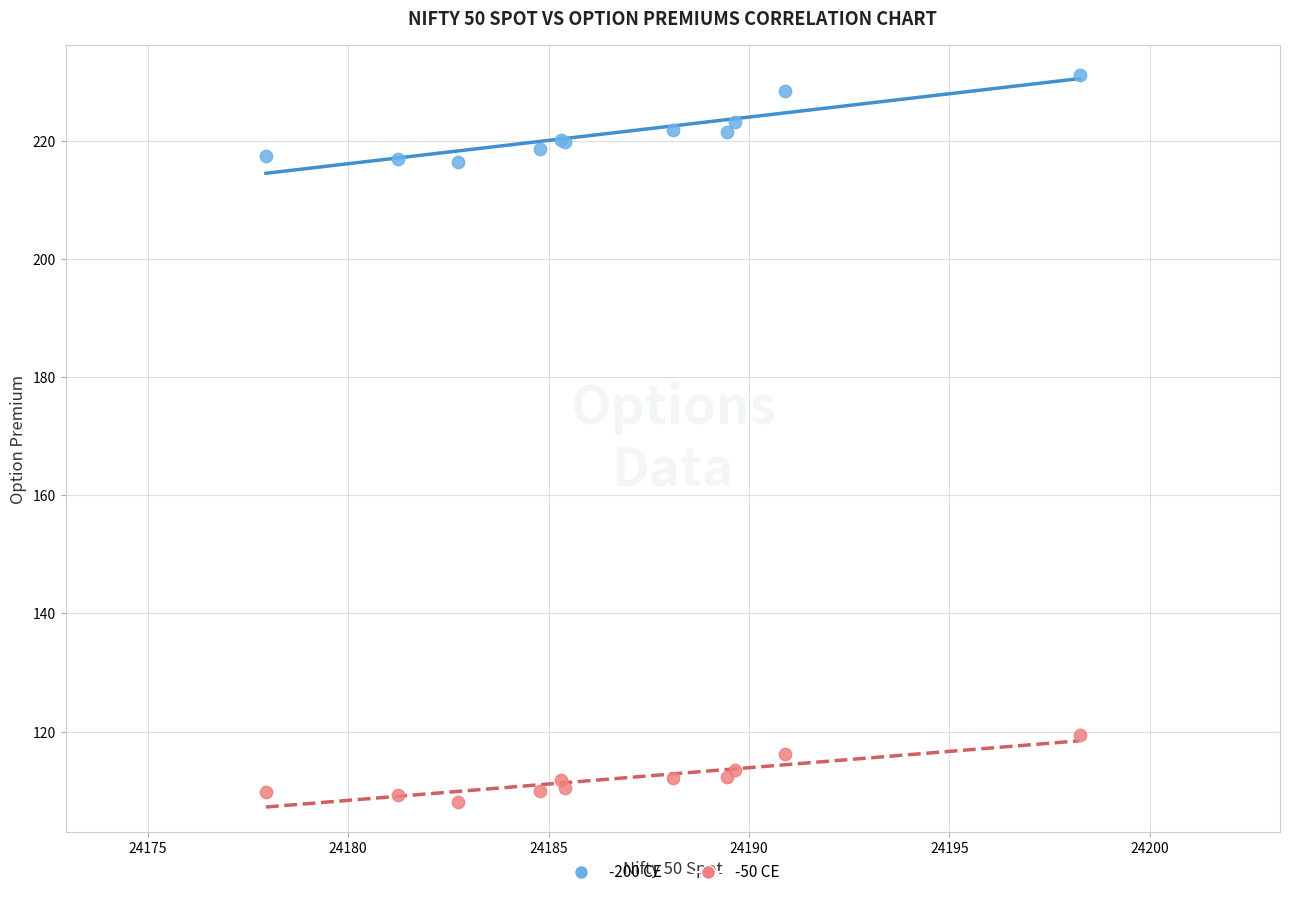

Which series contains the lowest Y value?

-50 CE